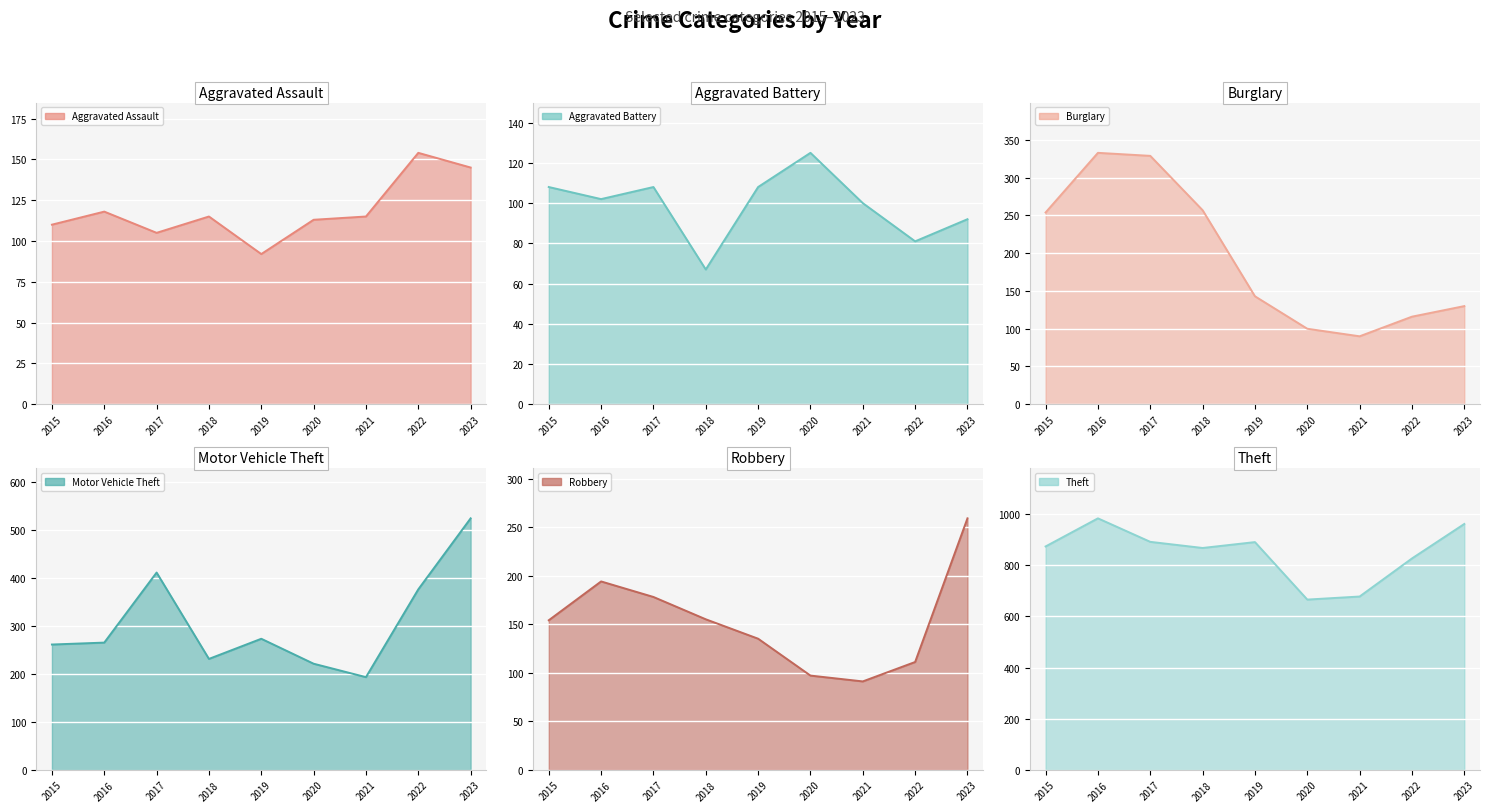

True or false: Burglary and Aggravated Battery intersect in this chart.

True